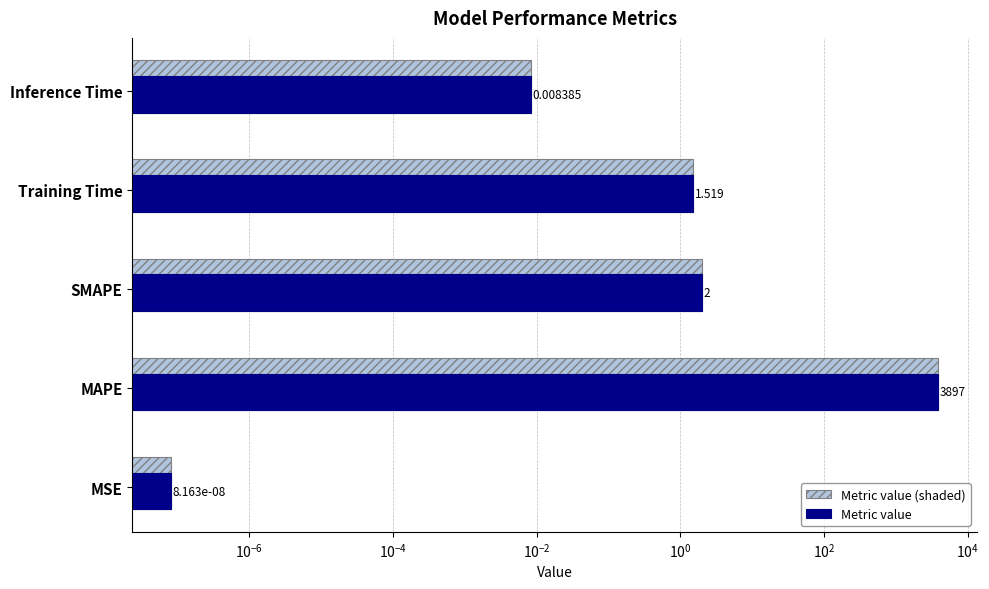

Is the value of Metric value at MSE greater than the value of Metric value (shaded) at MAPE?

No